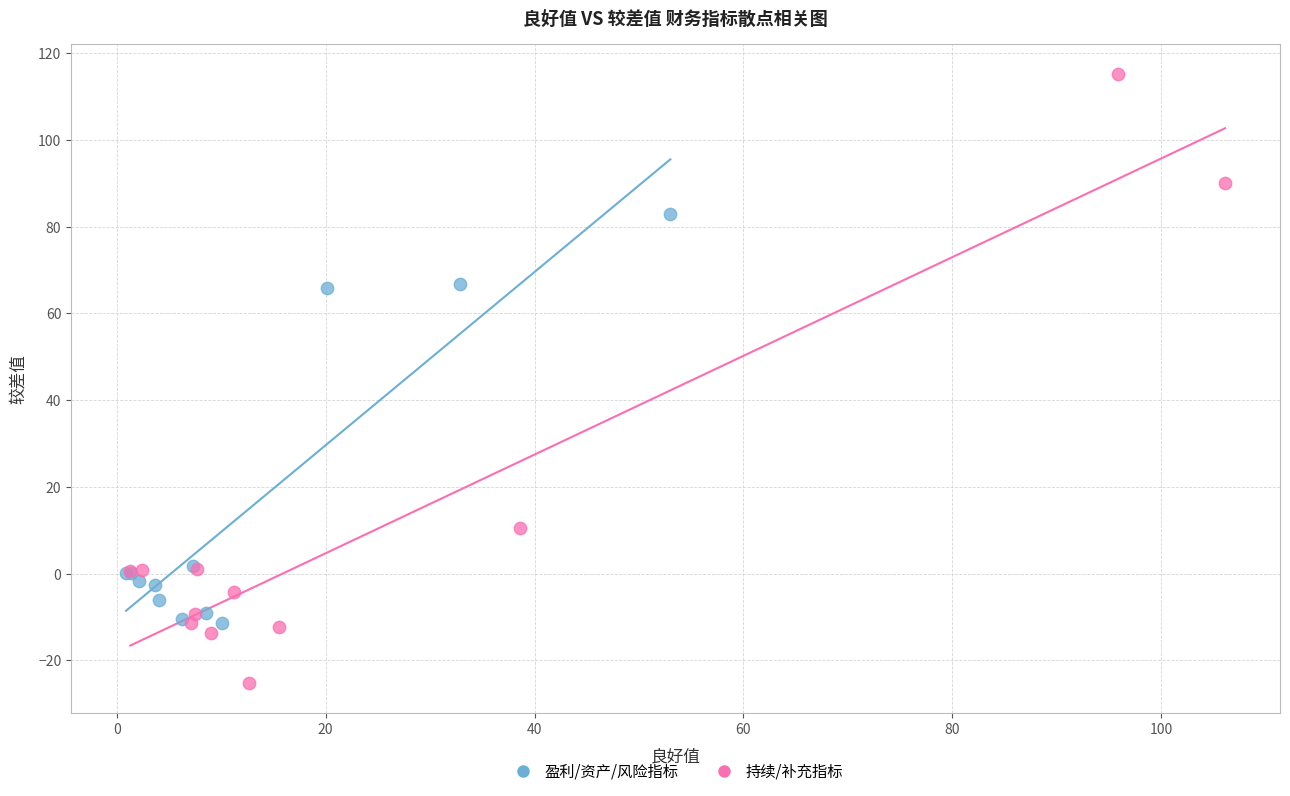

Which series contains the highest Y value?

持续/补充指标